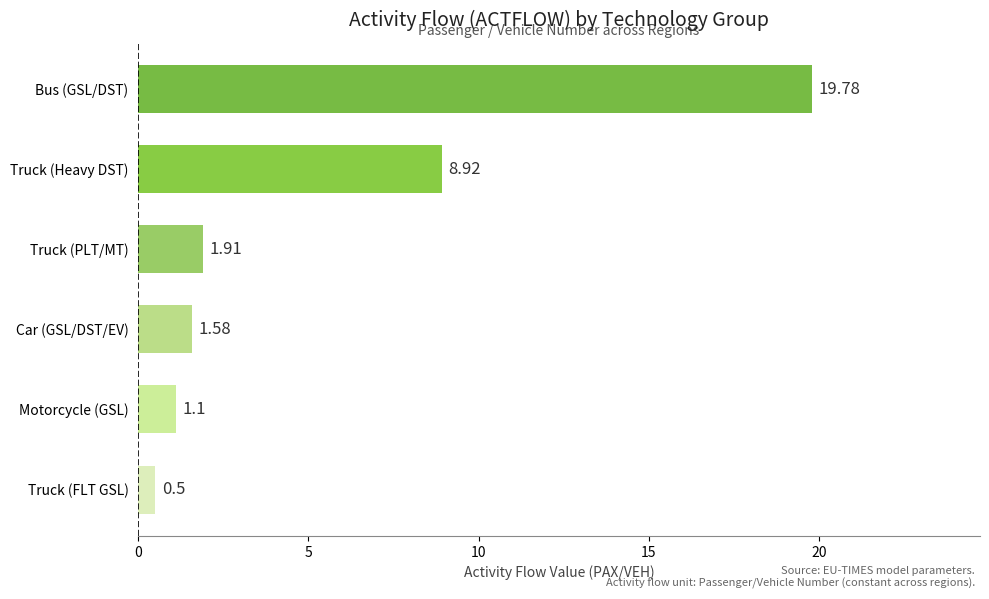

Which category has the lowest value across all series?

Truck (FLT GSL)